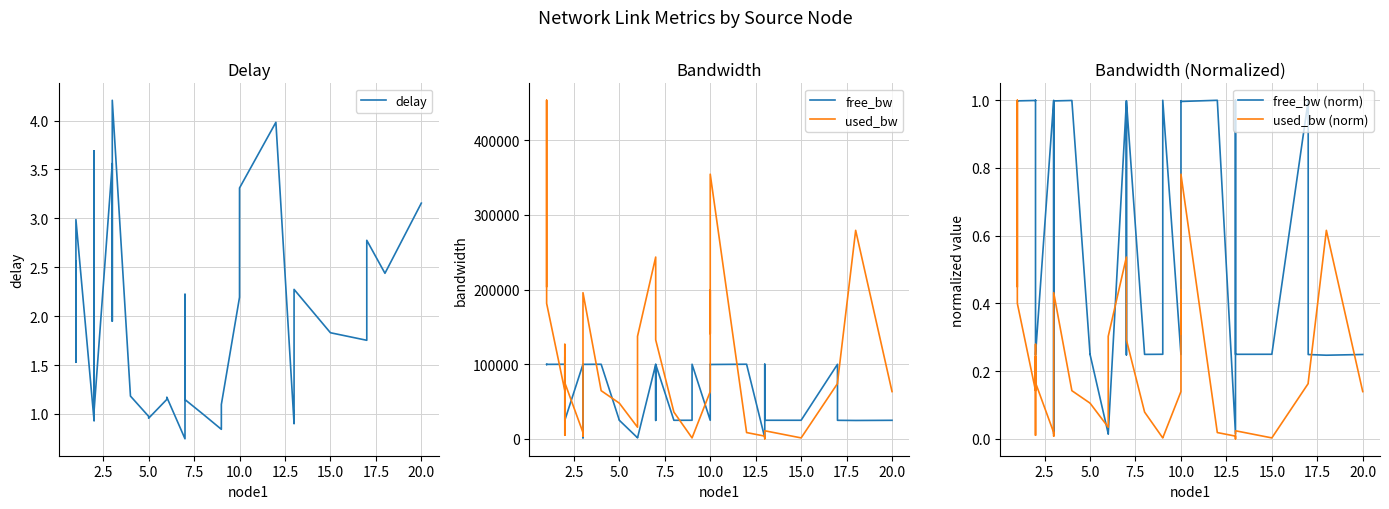

True or false: free_bw (norm) and used_bw cross at least once.

False